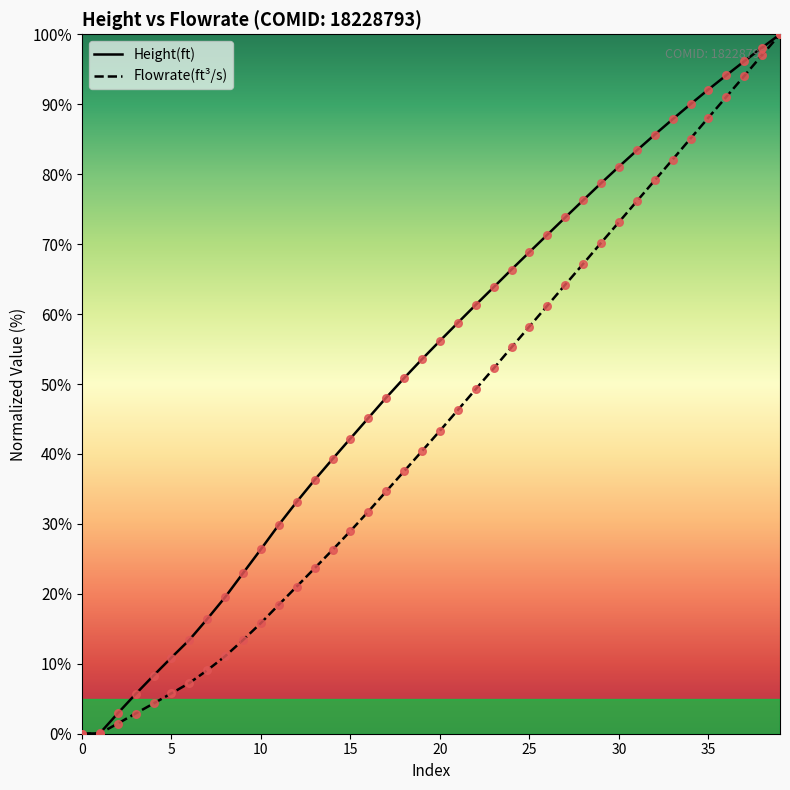

What is the maximum value shown in the chart?

100.0